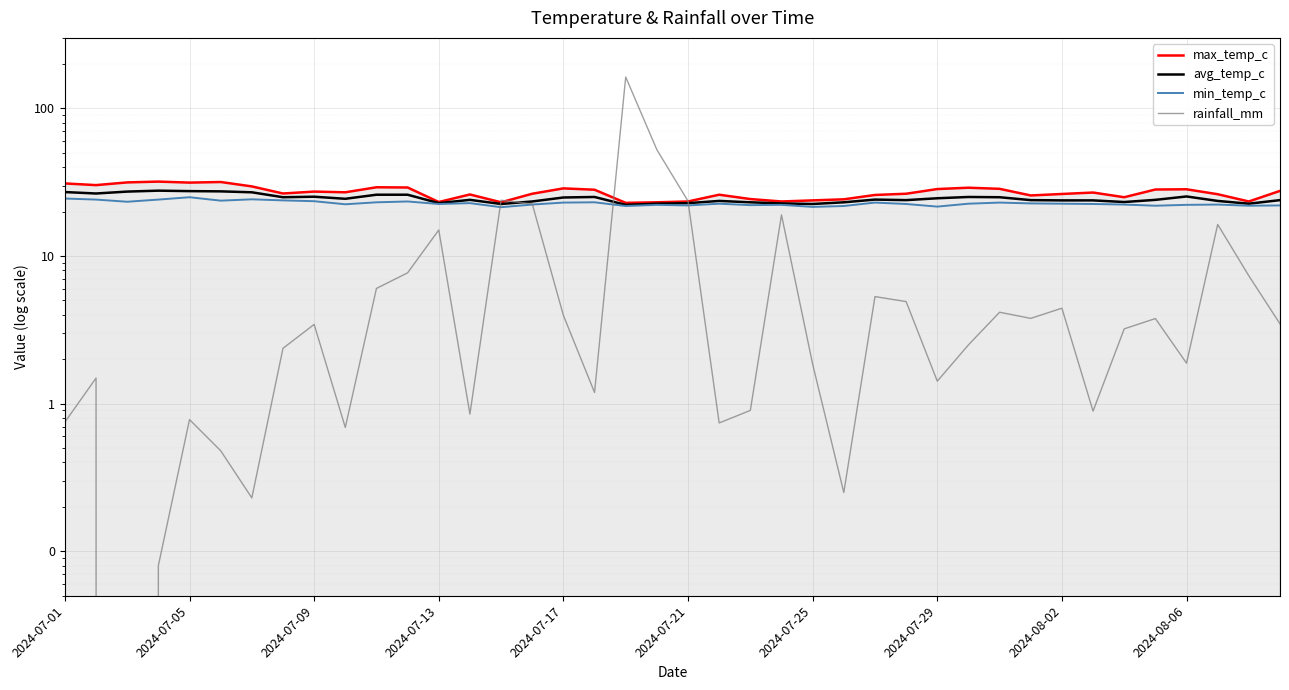

True or false: max_temp_c and min_temp_c cross at least once.

False